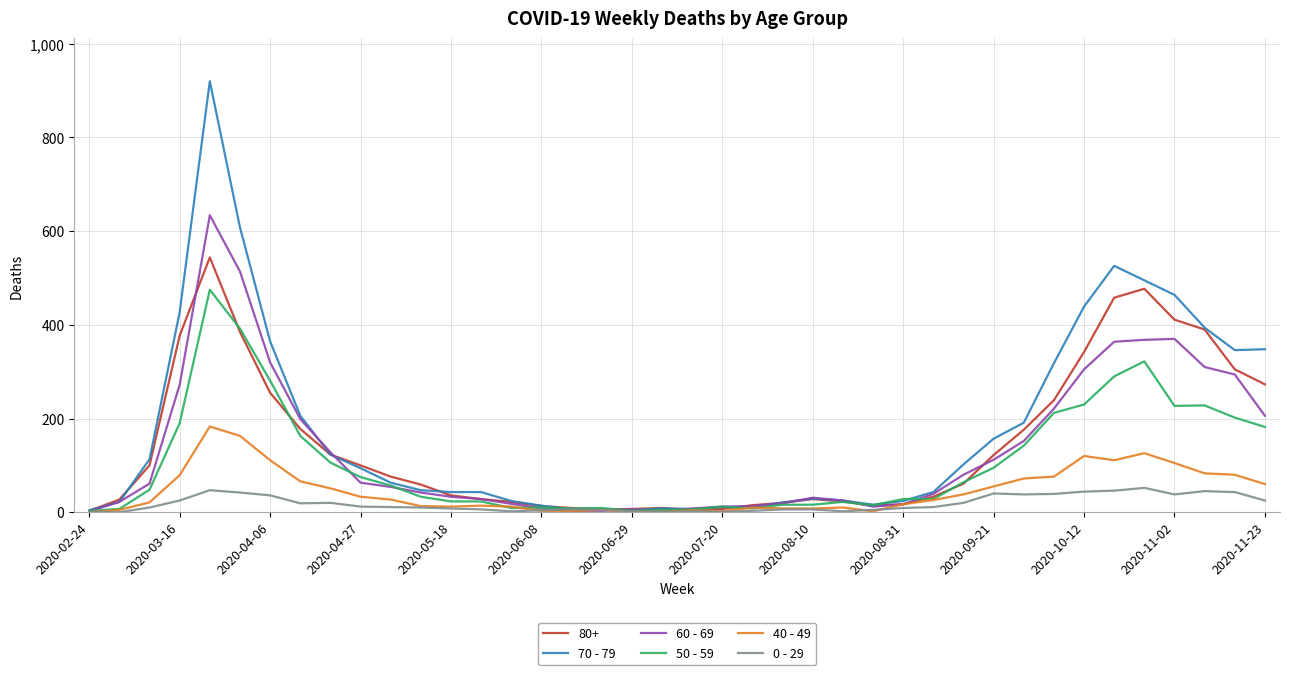

In 40 - 49, how many points are higher than both neighbors (excluding endpoints)?

8